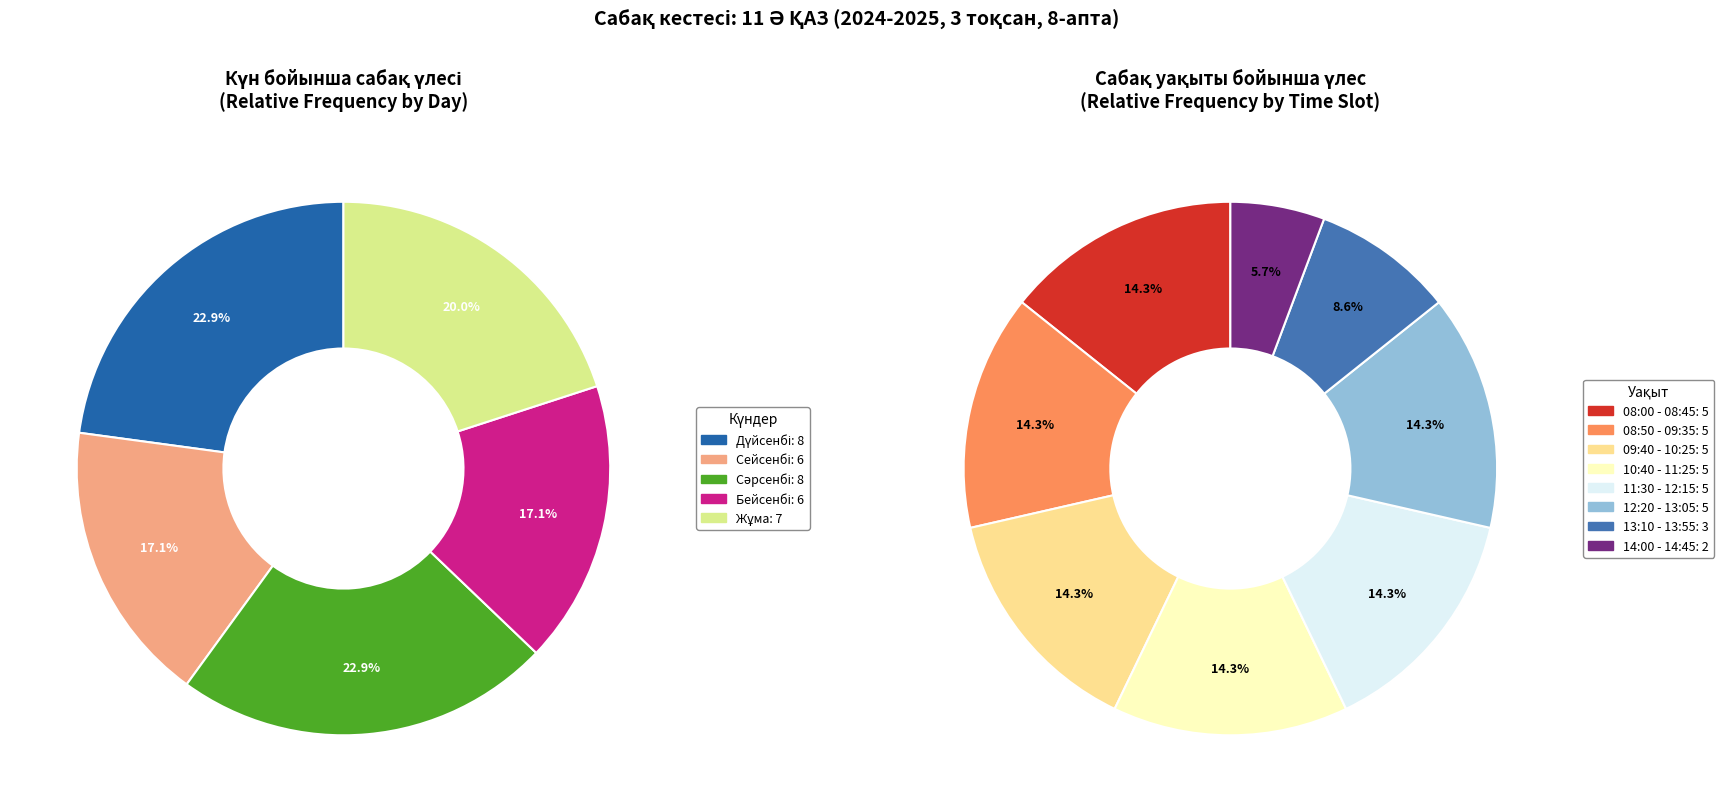

Count the number of slices in the pie.

8